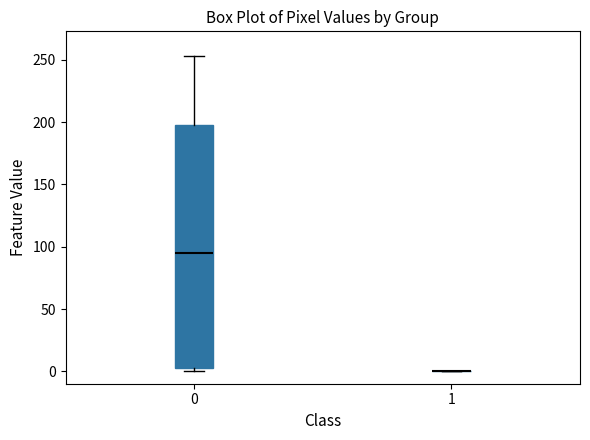

Which box is the tallest, from its lower edge to its upper edge?

0